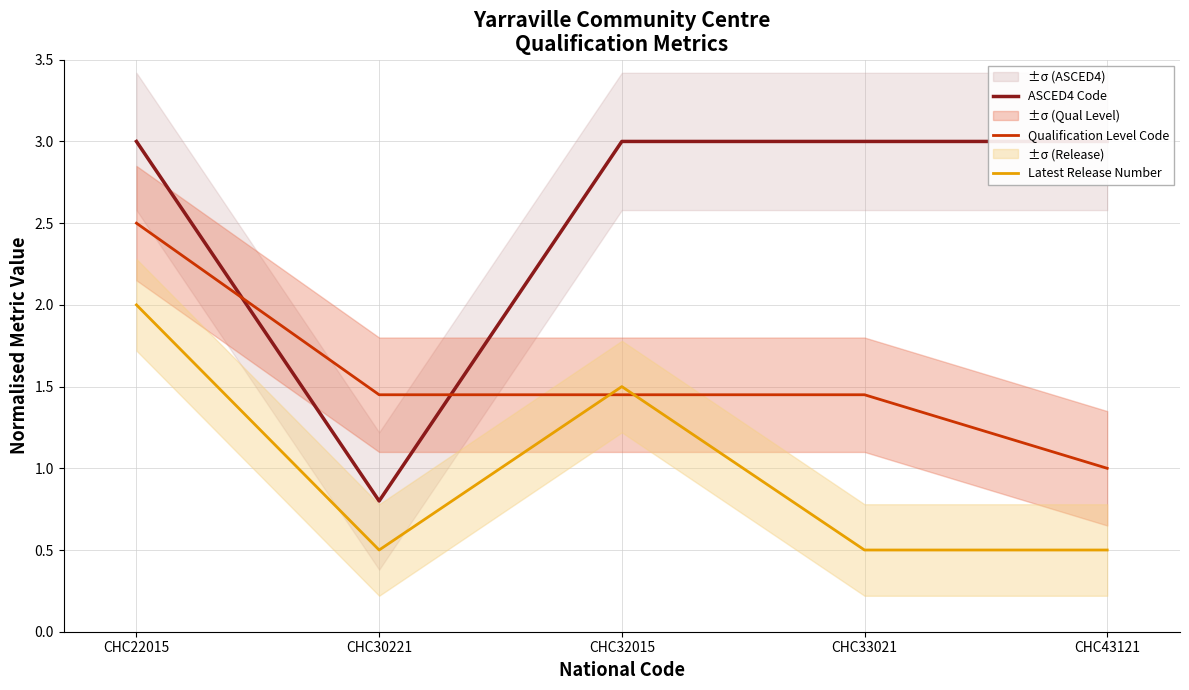

Is it true that Qualification Level Code equals 1.4 at CHC22015?

False